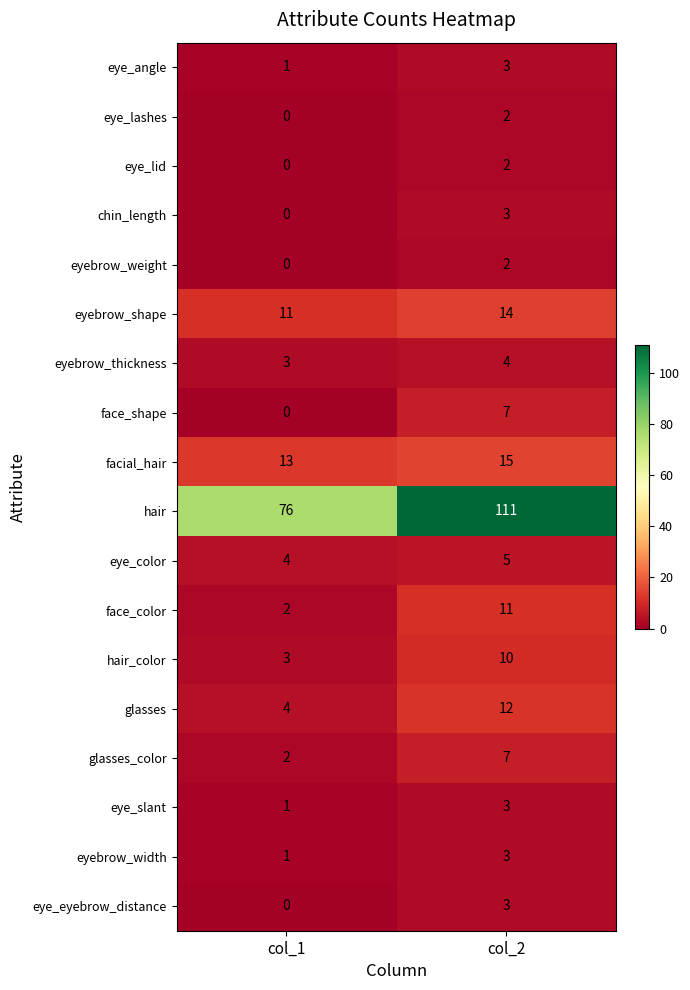

At which category is the sum across all series the highest?

col_2